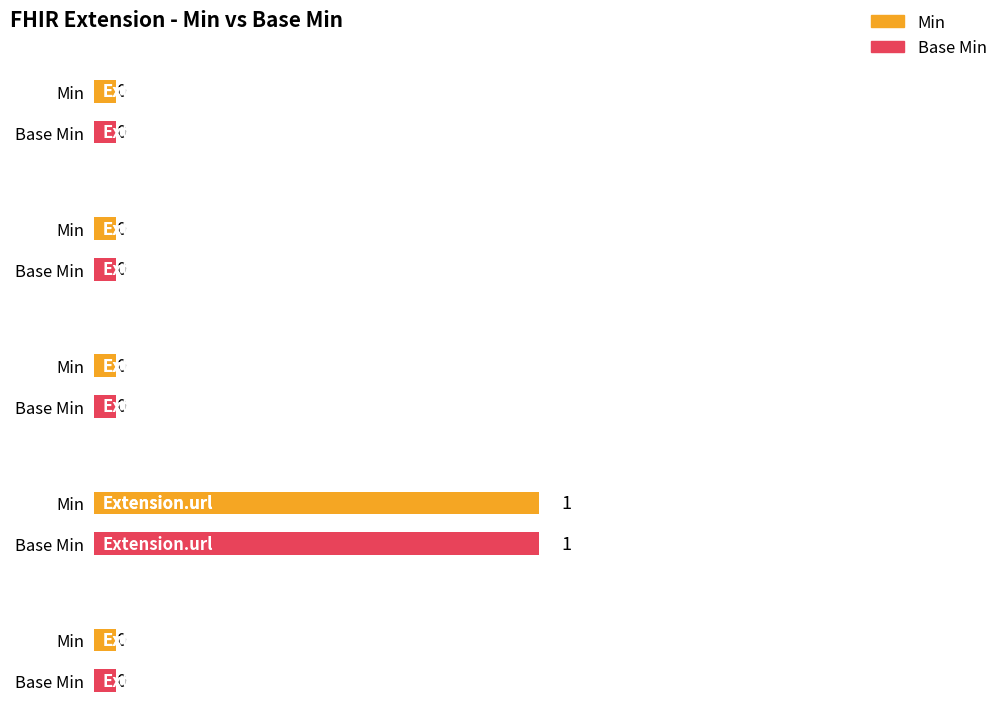

Is the value of Base Min at Extension.extension greater than the value of Min at Extension.value[x]?

No